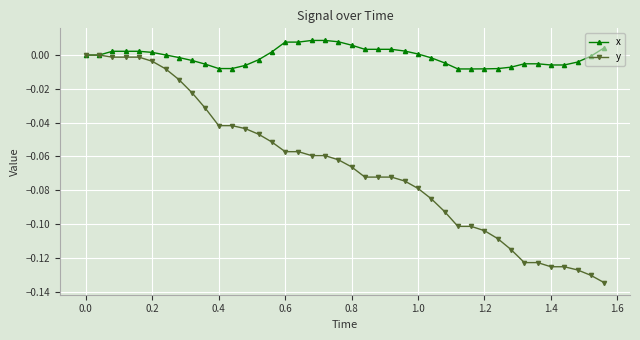

List the series in order of their peak value, highest first.

x, y